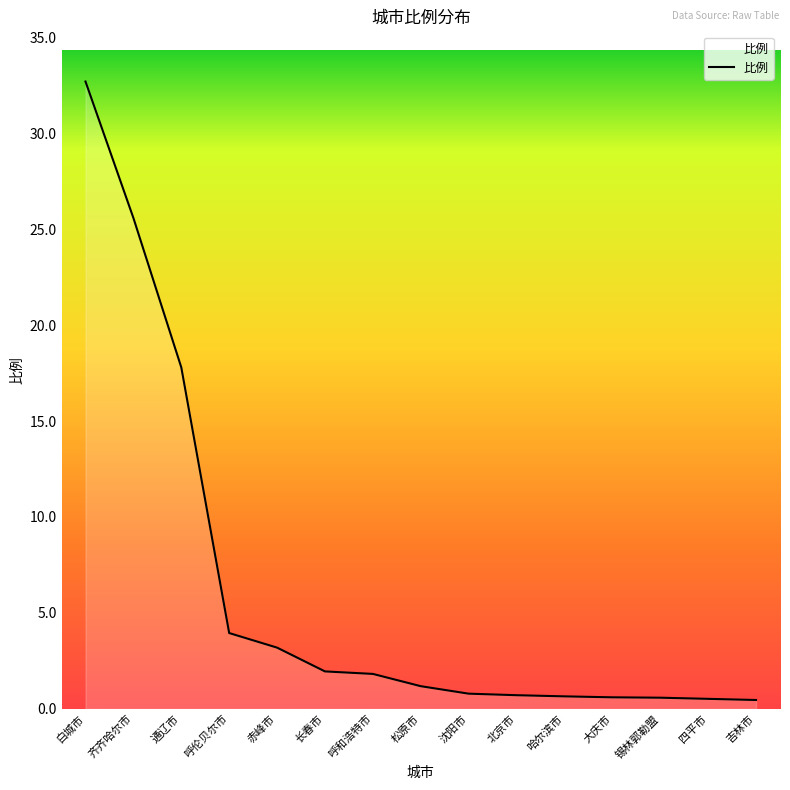

Count the number of categories in the chart.

15